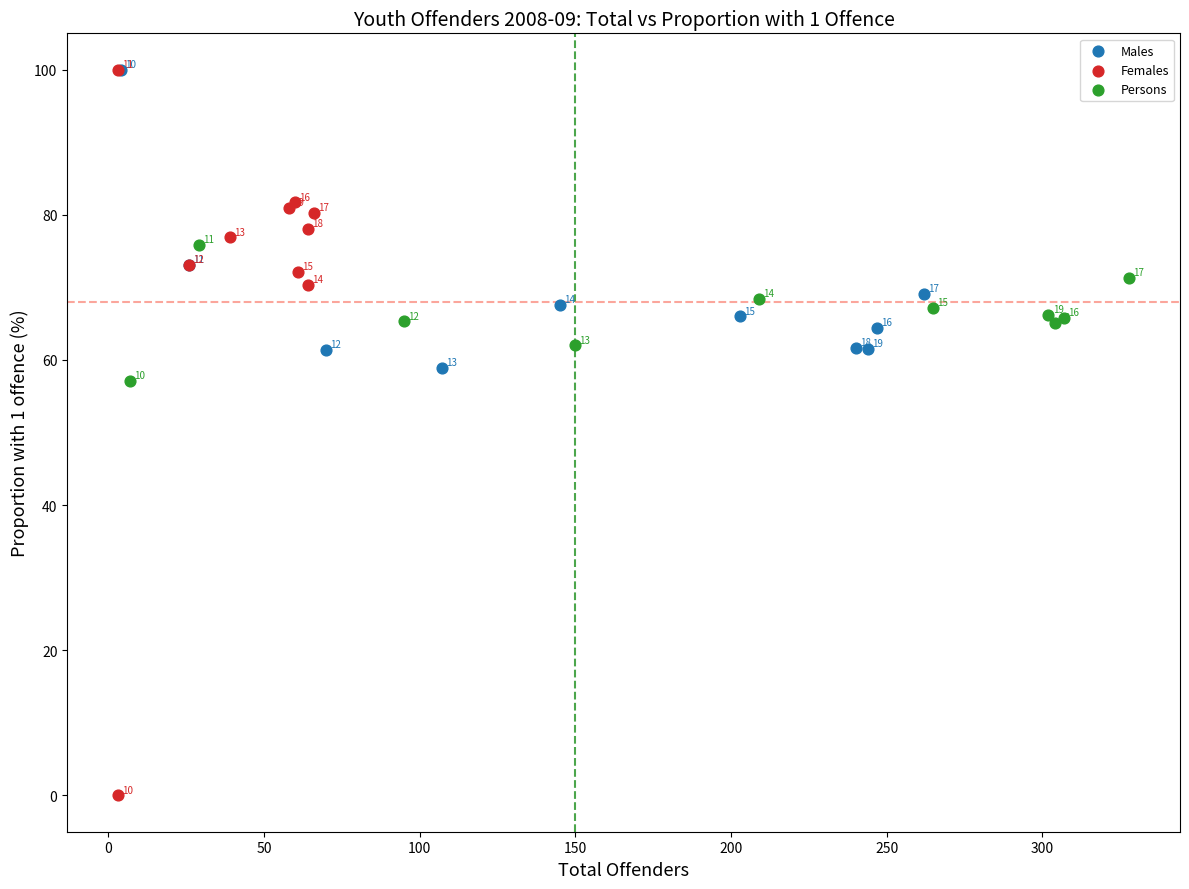

Which series reaches the minimum Y coordinate?

Females